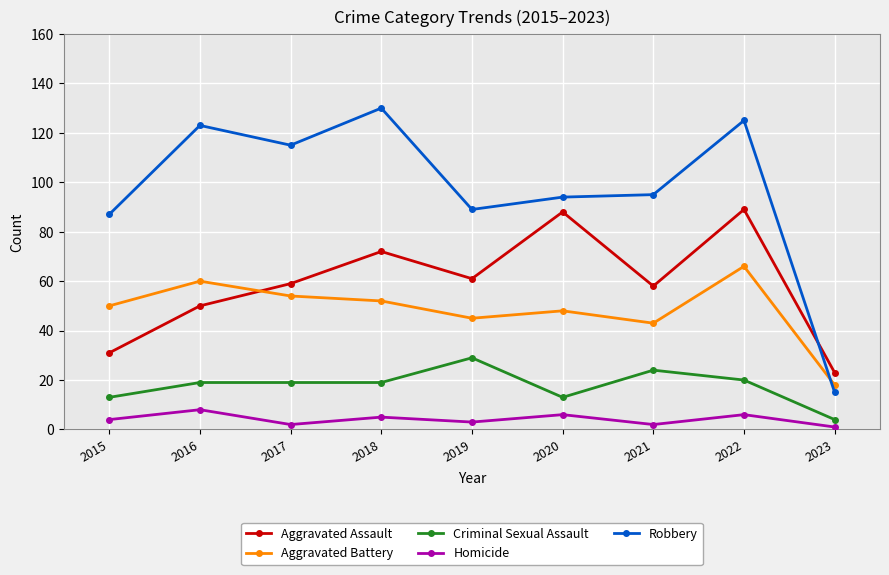

True or false: Aggravated Assault and Criminal Sexual Assault intersect in this chart.

False